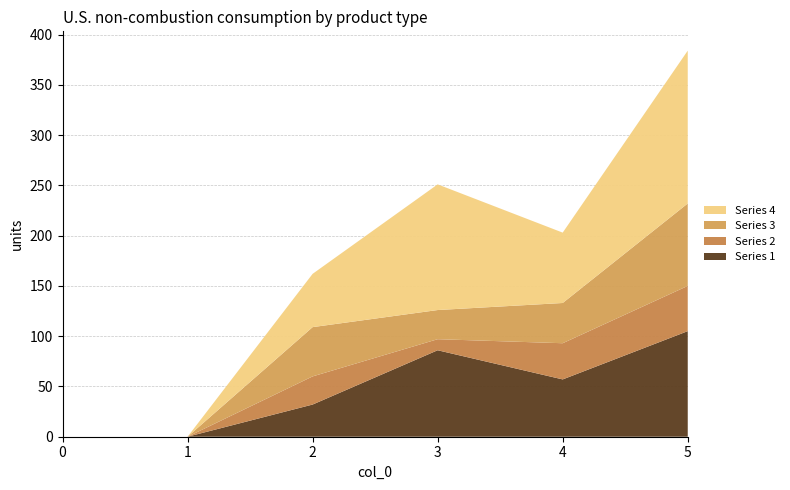

Reading left to right, what are all the values shown in this chart?

Series 1: 0=0	1=0	2=32	3=86	4=57	5=105
Series 2: 0=0	1=0	2=28	3=11	4=36	5=45
Series 3: 0=0	1=0	2=49	3=29	4=40	5=82
Series 4: 0=0	1=0	2=53	3=125	4=70	5=152